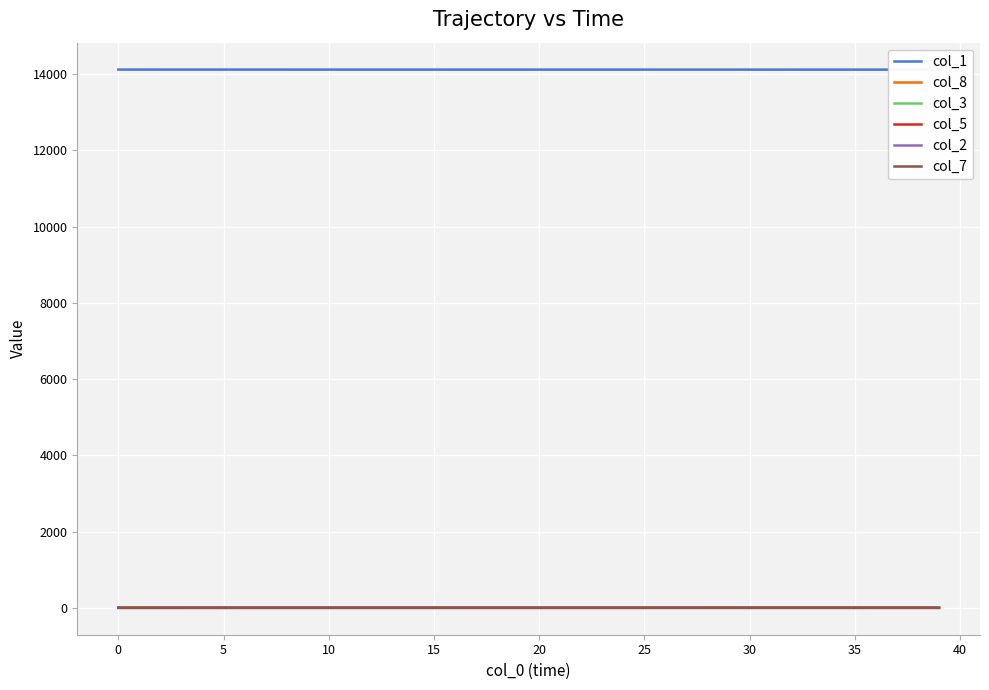

The value of col_3 at 30 is 0.2. True or false?

True